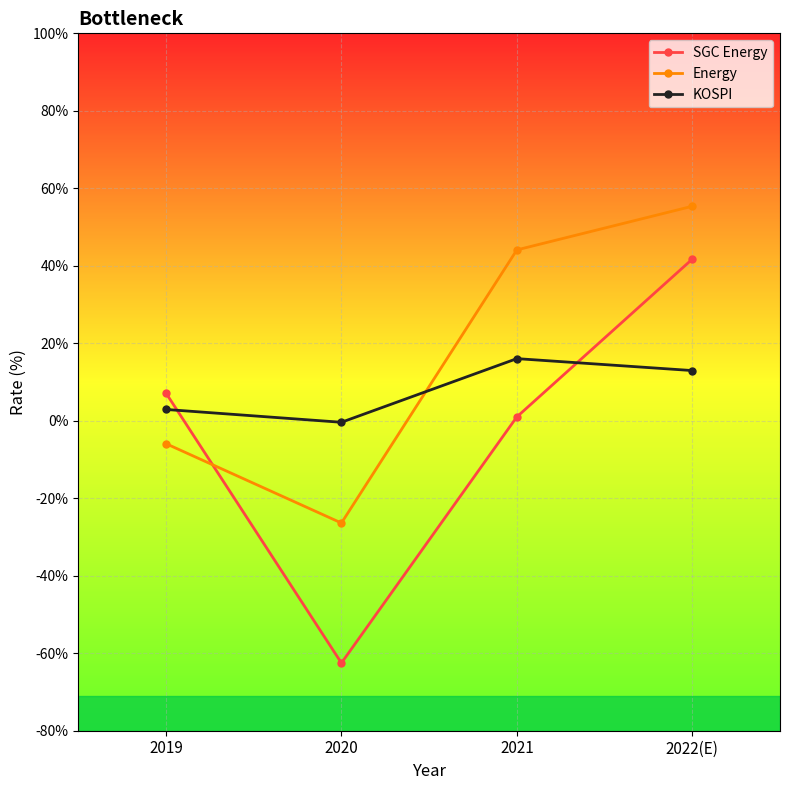

Reading right to left, extract all data points from this chart.

SGC Energy: 2022(E)=41.7	2021=1.0	2020=-62.5	2019=7.1
Energy: 2022(E)=55.4	2021=44.1	2020=-26.4	2019=-5.9
KOSPI: 2022(E)=13.0	2021=16.0	2020=-0.4	2019=2.9